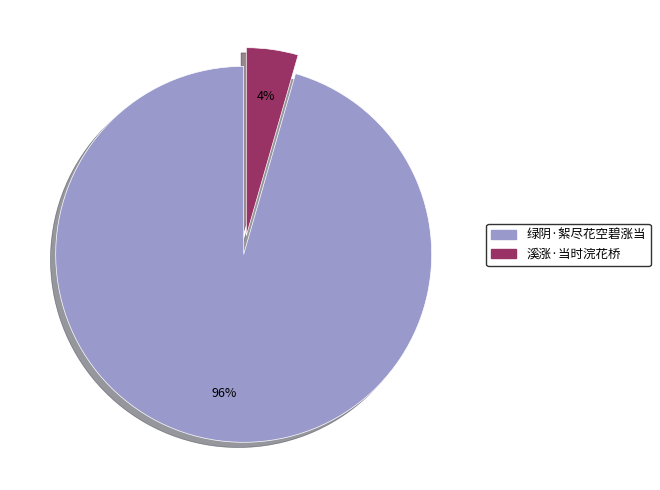

Rank the categories by value from lowest to highest.

溪涨·当时浣花桥, 绿阴·絮尽花空碧涨当